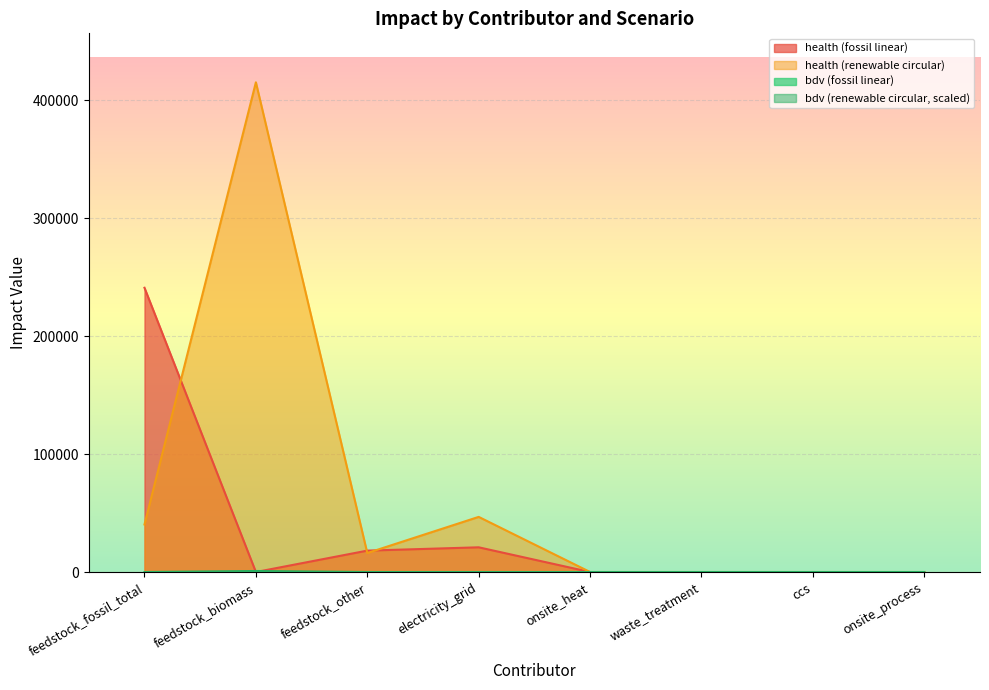

True or false: health_renewable_circular and bdv_renewable_circular cross at least once.

False